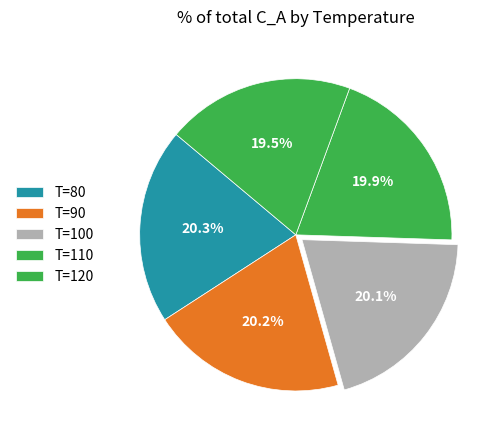

Count the number of slices in the pie.

5